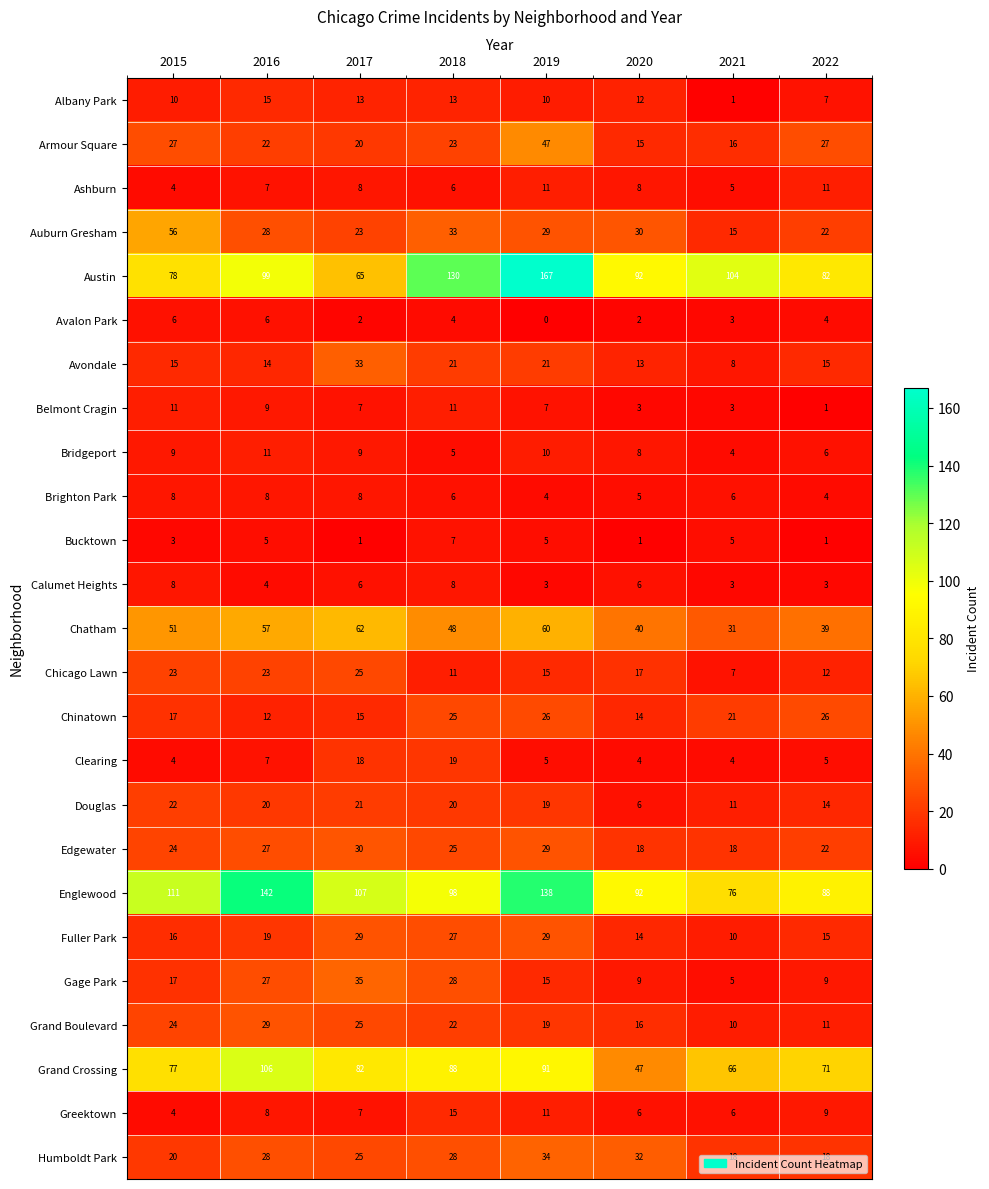

What is the spread (max minus min) of values at 2020?

91